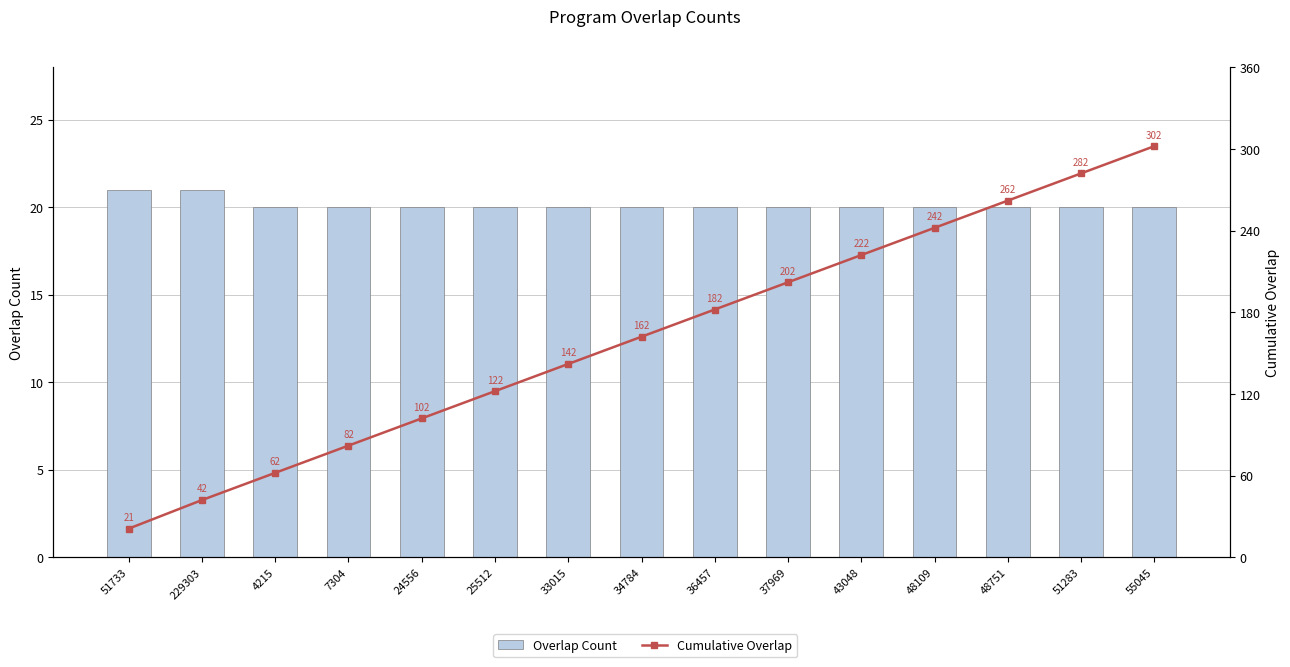

At which label is Overlap Count closest to 20?

4215